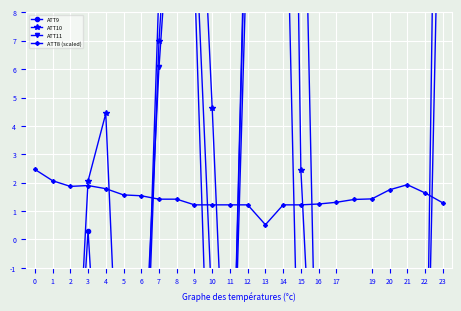

Reading left to right, what are all the values shown in this chart?

ATT9: -10.0	-10.0	-10.0	0.3	-10.0	-10.0	-10.0	8.9	24.6	11.8	-2.6	-10.0	15.2	31.1	17.9	19.6	-10.0	-10.0	-10.0	-10.0	-10.0	-10.0	-10.0	34.5
ATT10: -10.0	-10.0	-10.0	2.1	4.4	-10.0	-10.0	7.0	16.9	17.9	4.6	-10.0	14.5	18.6	44.9	2.4	-10.0	-10.0	-10.0	-10.0	-10.0	-10.0	-10.0	19.3
ATT11: -10.0	-10.0	-10.0	-1.2	-10.0	-10.0	-6.6	6.1	15.2	9.4	-10.0	-10.0	11.2	16.8	17.9	-9.4	-10.0	-10.0	-10.0	-10.0	-10.0	-10.0	-10.0	-10.0
ATT8 (scaled): 2.5	2.1	1.9	1.9	1.8	1.6	1.5	1.4	1.4	1.2	1.2	1.2	1.2	0.5	1.2	1.2	1.2	1.3	1.4	1.4	1.8	1.9	1.6	1.3